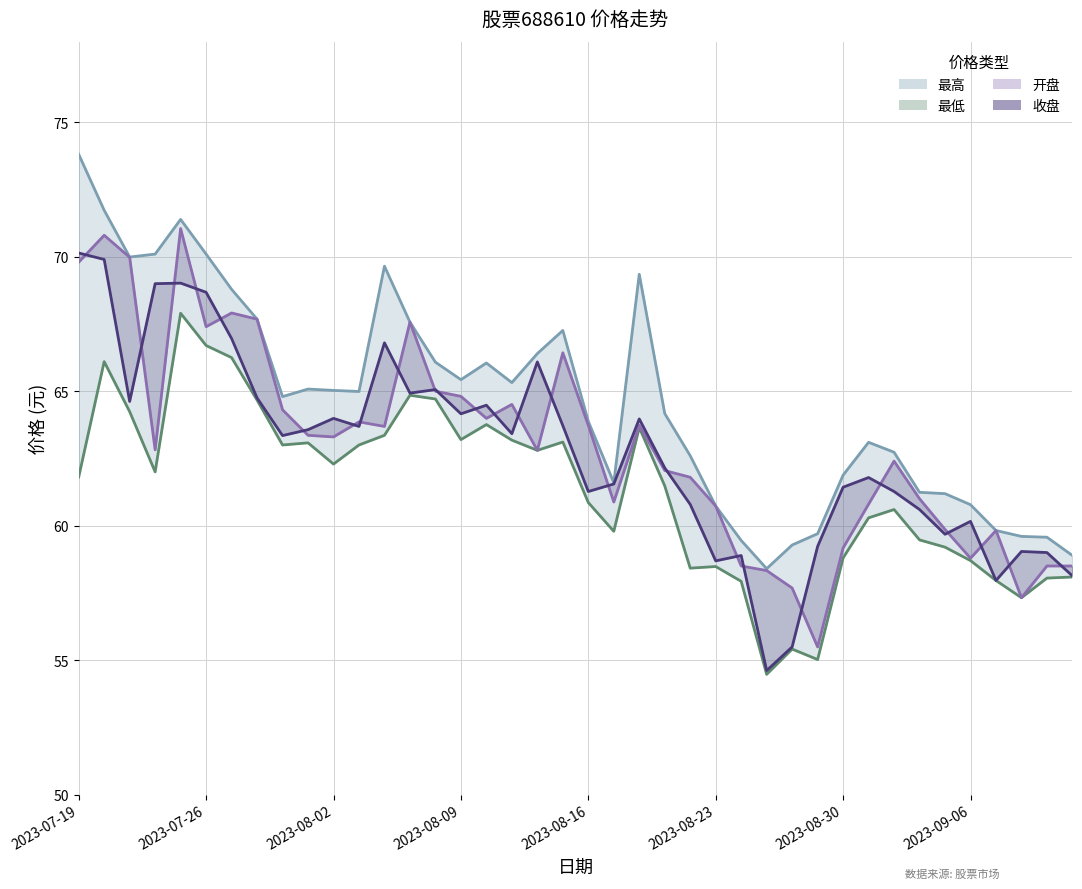

What is the sum of all 最低 values?

2454.0